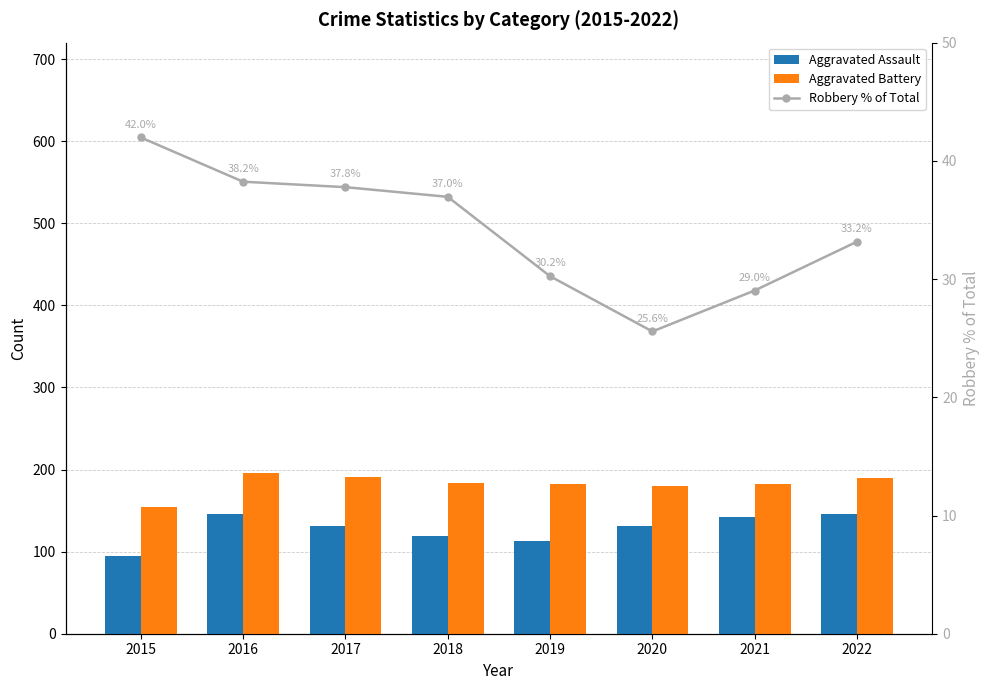

At how many categories does at least one series exceed 62?

8